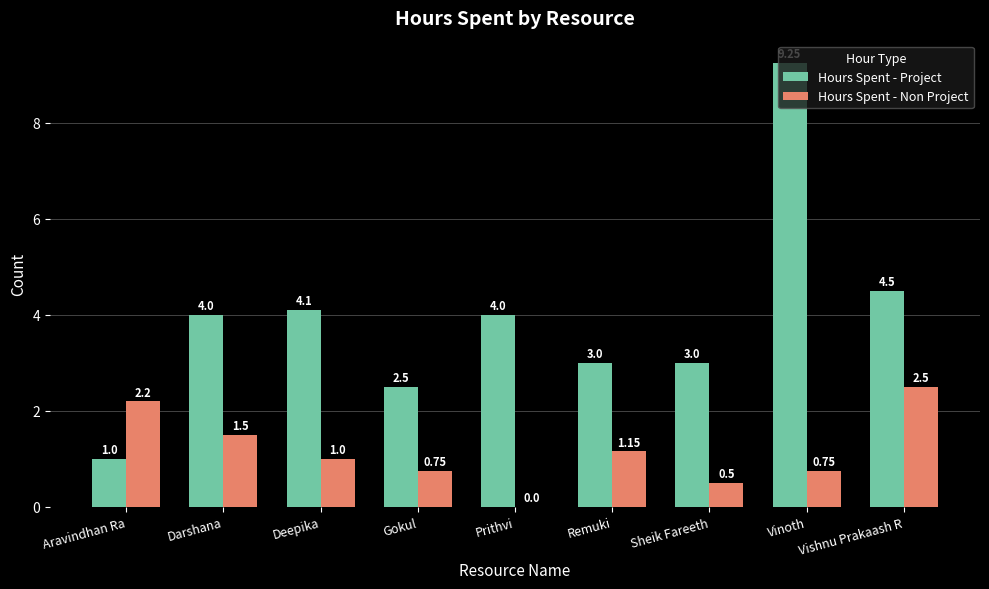

Does the chart contain stacked bars?

No